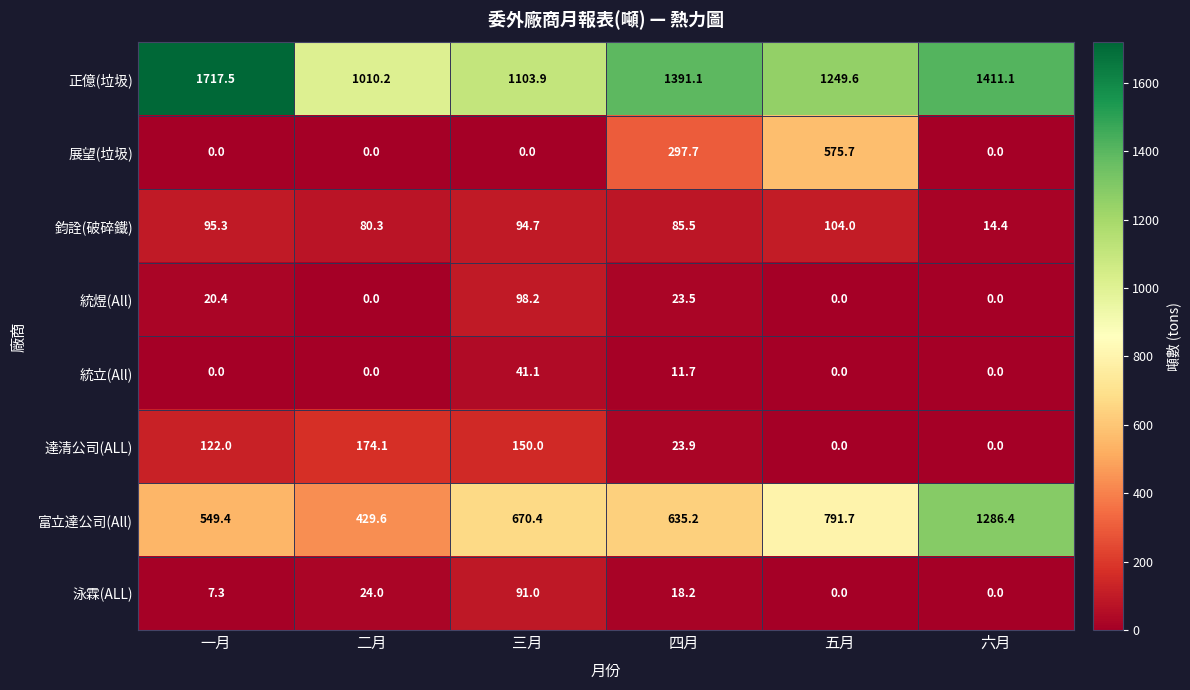

At which label does 鈞詮(破碎鐵) reach its peak?

五月